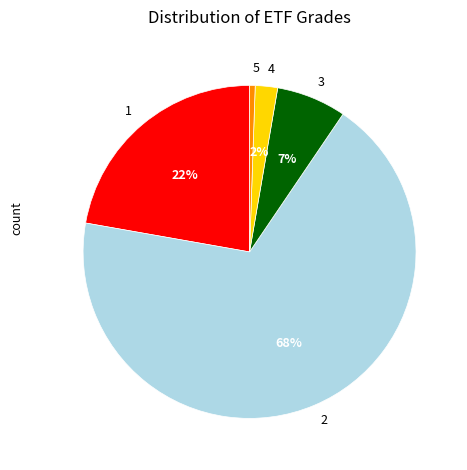

To the nearest percent, what percentage of the pie is 3?

7%